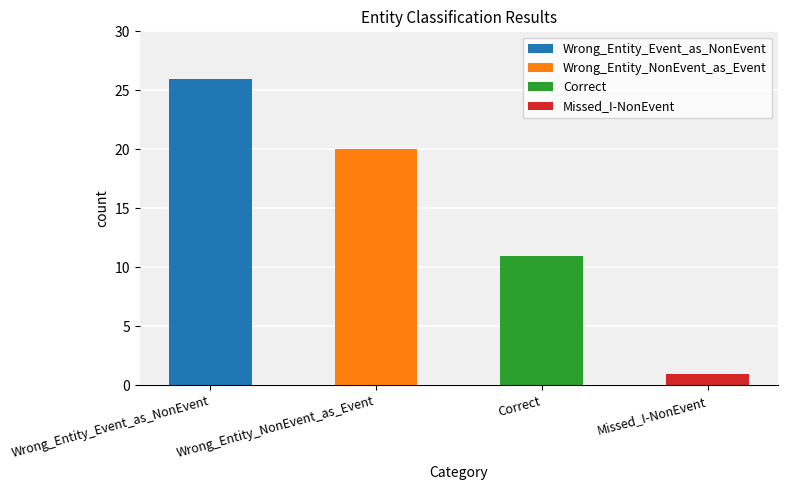

What is the change in value from Correct to Missed_I-NonEvent?

-10